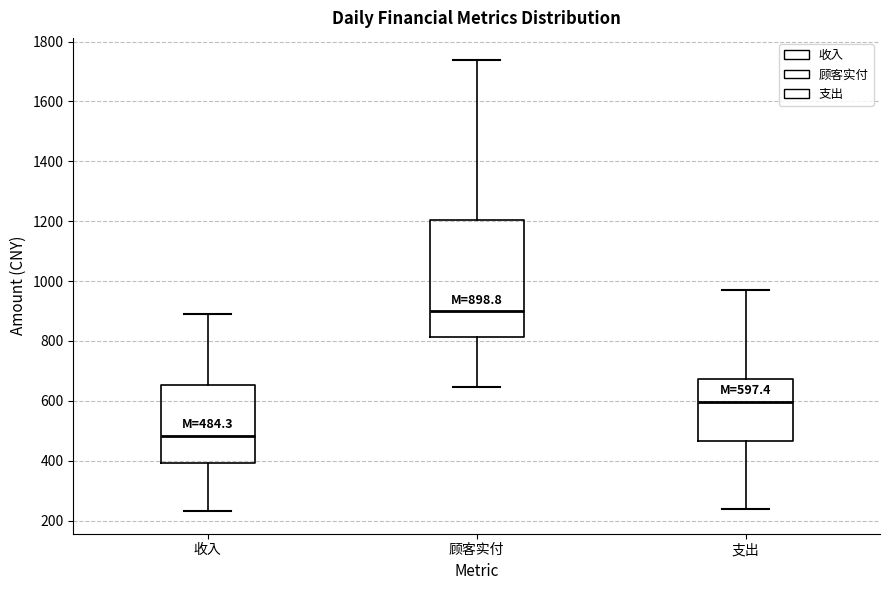

Which box has the lowest median line?

收入